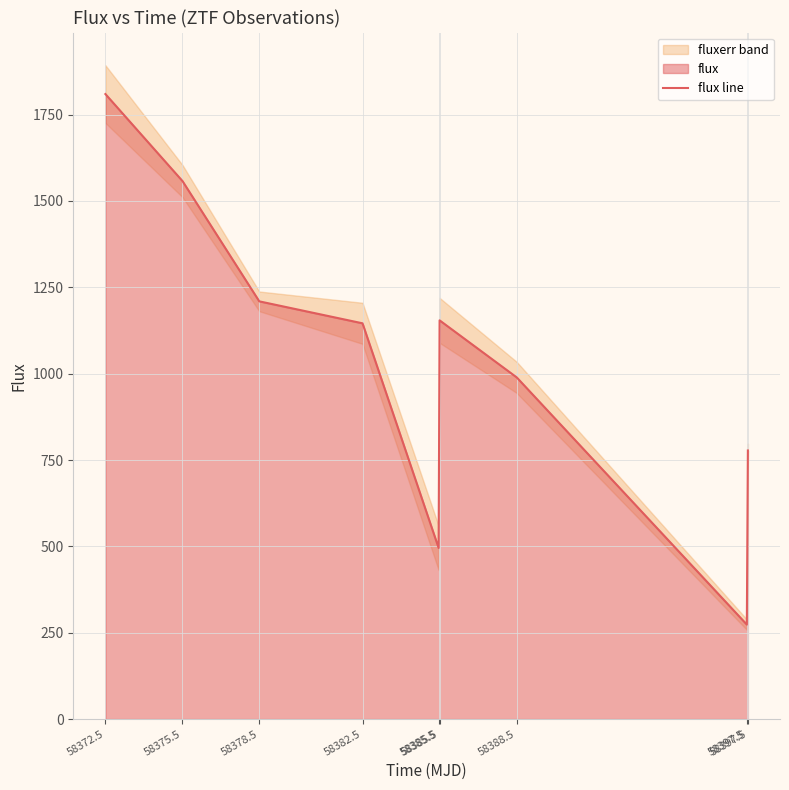

How many data points are less than 1145?

4